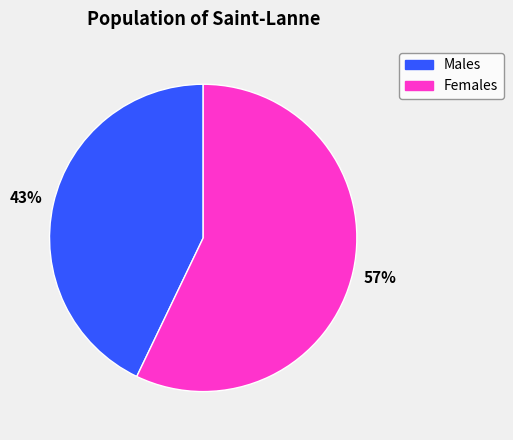

To the nearest percent, what is the difference between the largest and smallest slice percentages?

14%